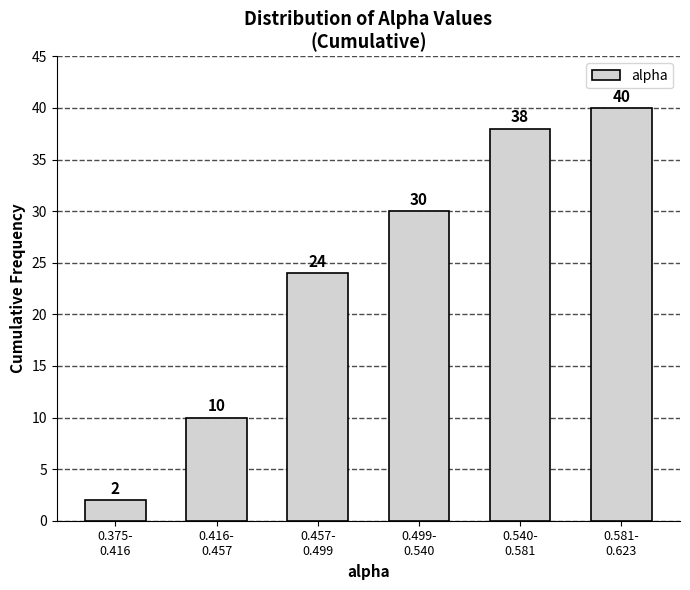

Reading right to left, transcribe all the data shown in this chart.

40	38	30	24	10	2